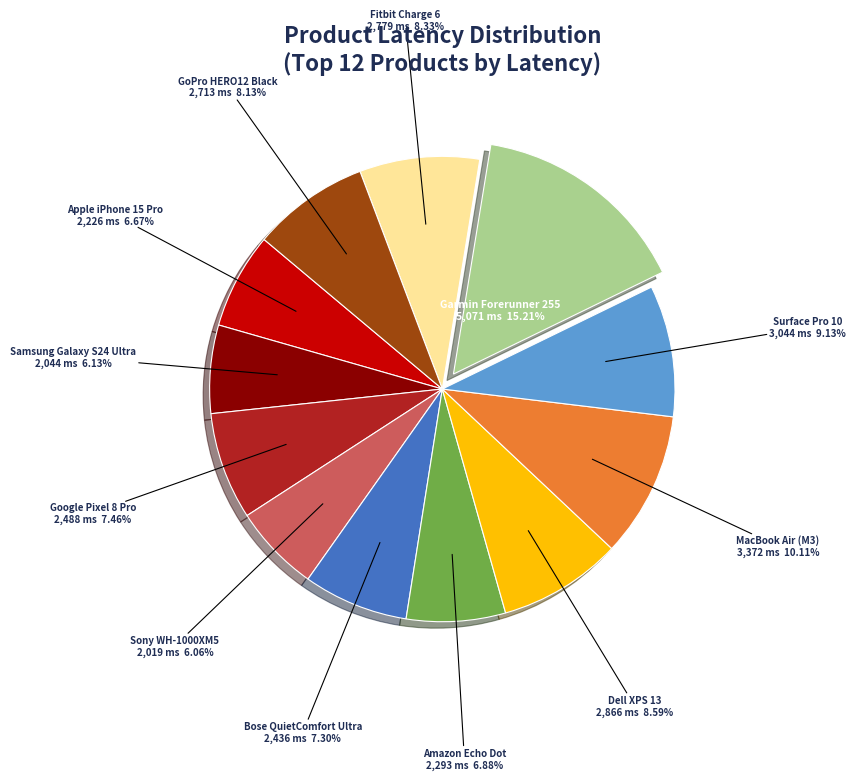

How many slices are in this pie chart?

12